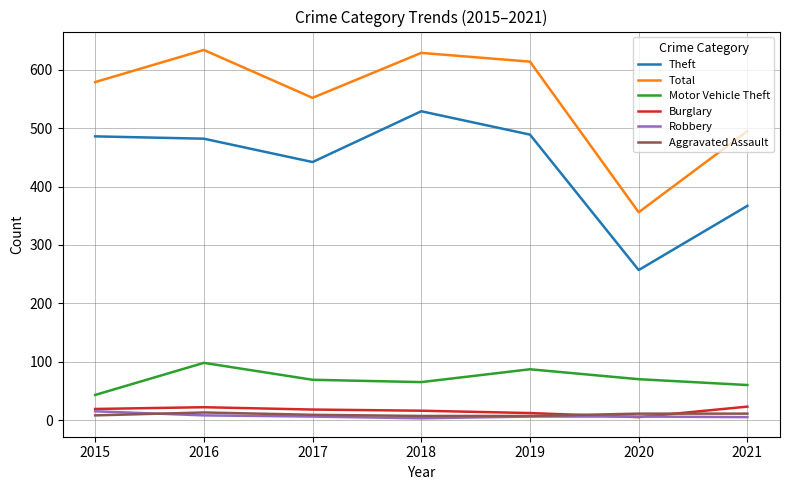

Is the value of Aggravated Assault at 2021 greater than the value of Theft at 2021?

No